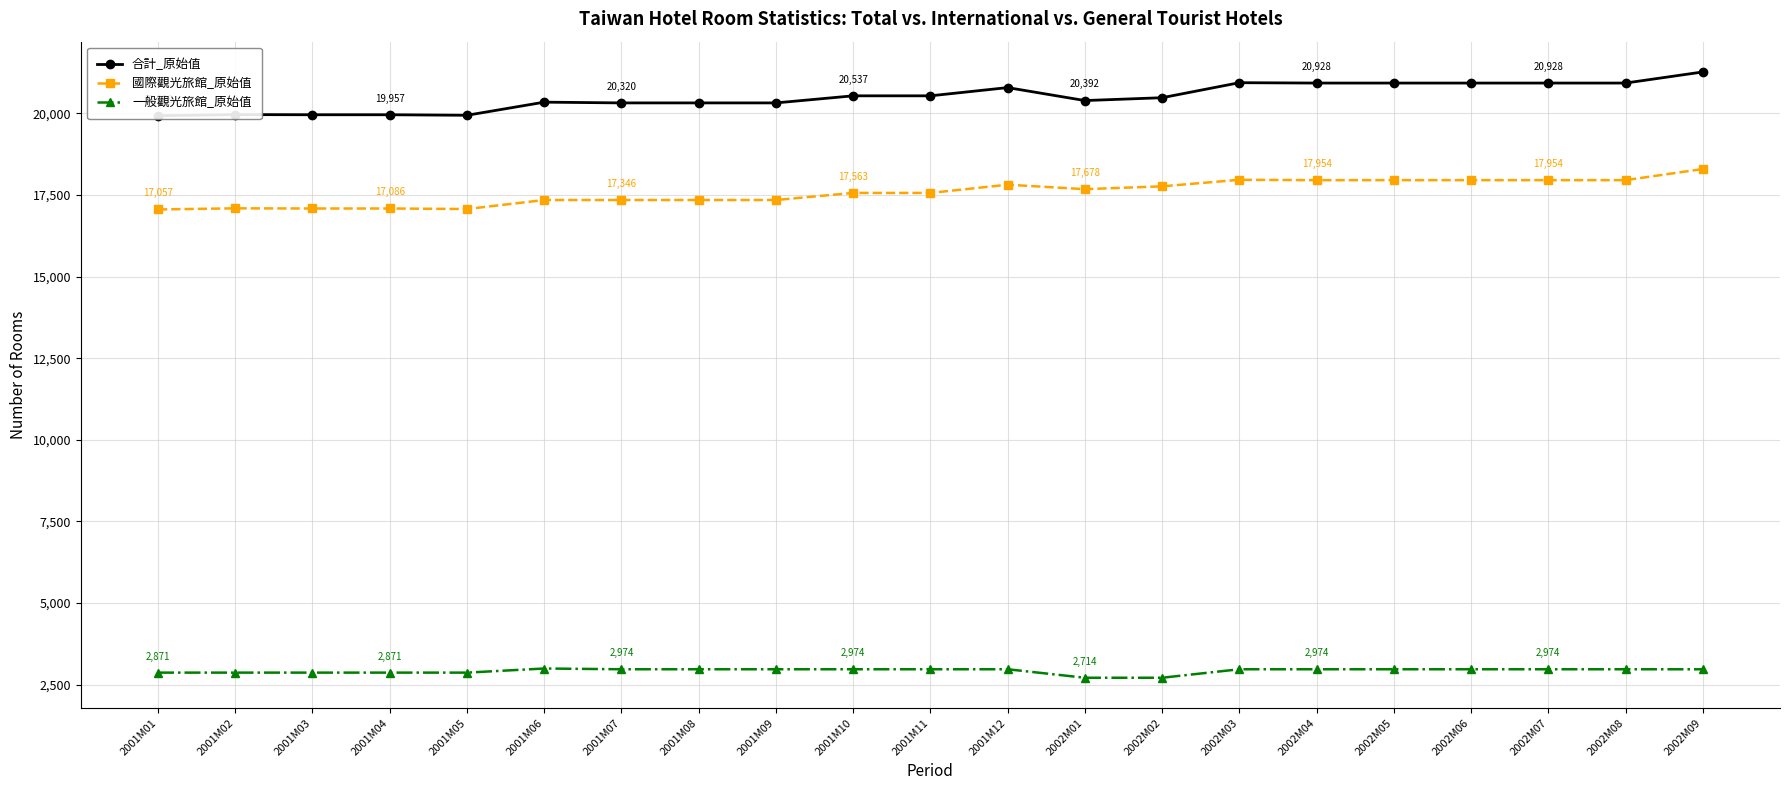

At which label does 國際觀光旅館_原始值 reach its minimum?

2001M01